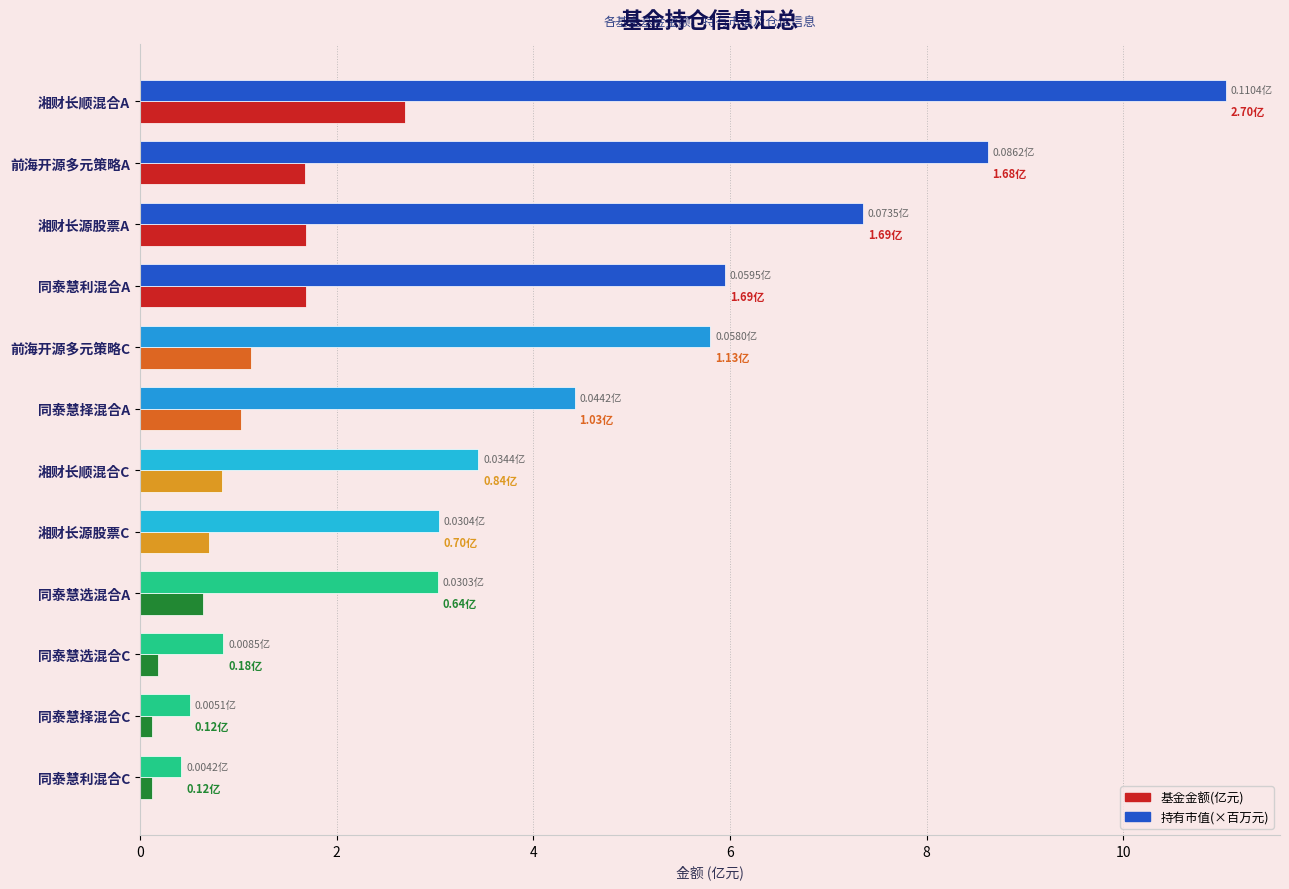

At which category does the chart reach its peak across all series?

湘财长顺混合A